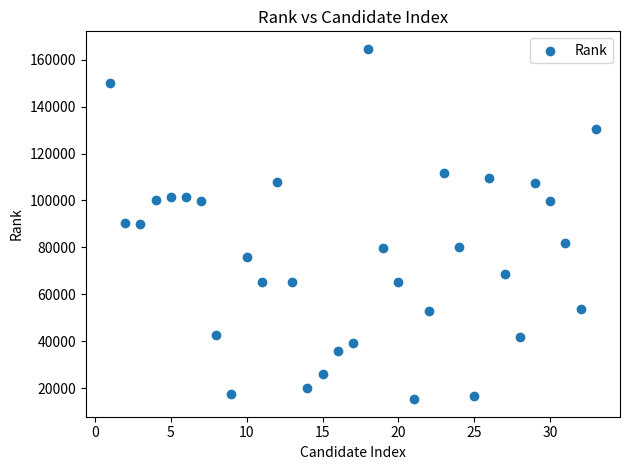

What is the range of Y values (max minus min)?

149347